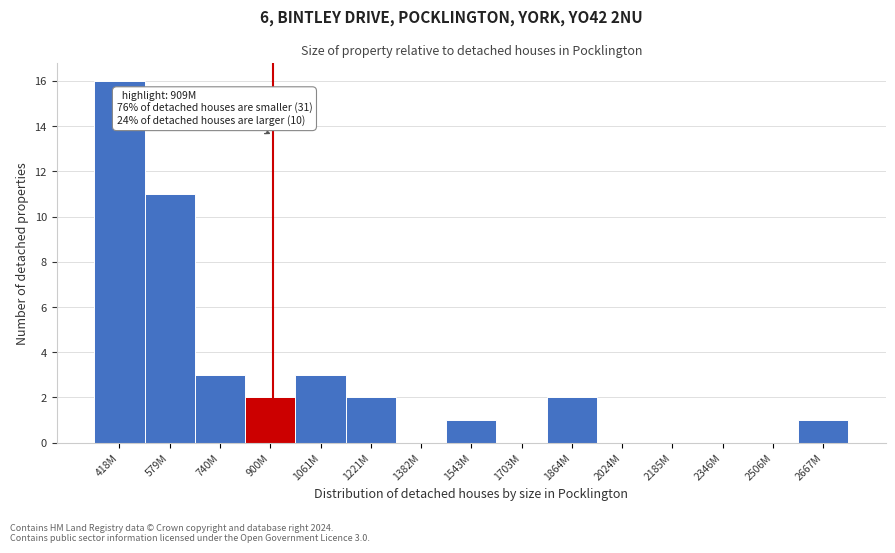

Reading left to right, extract all data points from this chart.

418M=16	579M=11	740M=3	900M=2	1061M=3	1221M=2	1382M=0	1543M=1	1703M=0	1864M=2	2024M=0	2185M=0	2346M=0	2506M=0	2667M=1